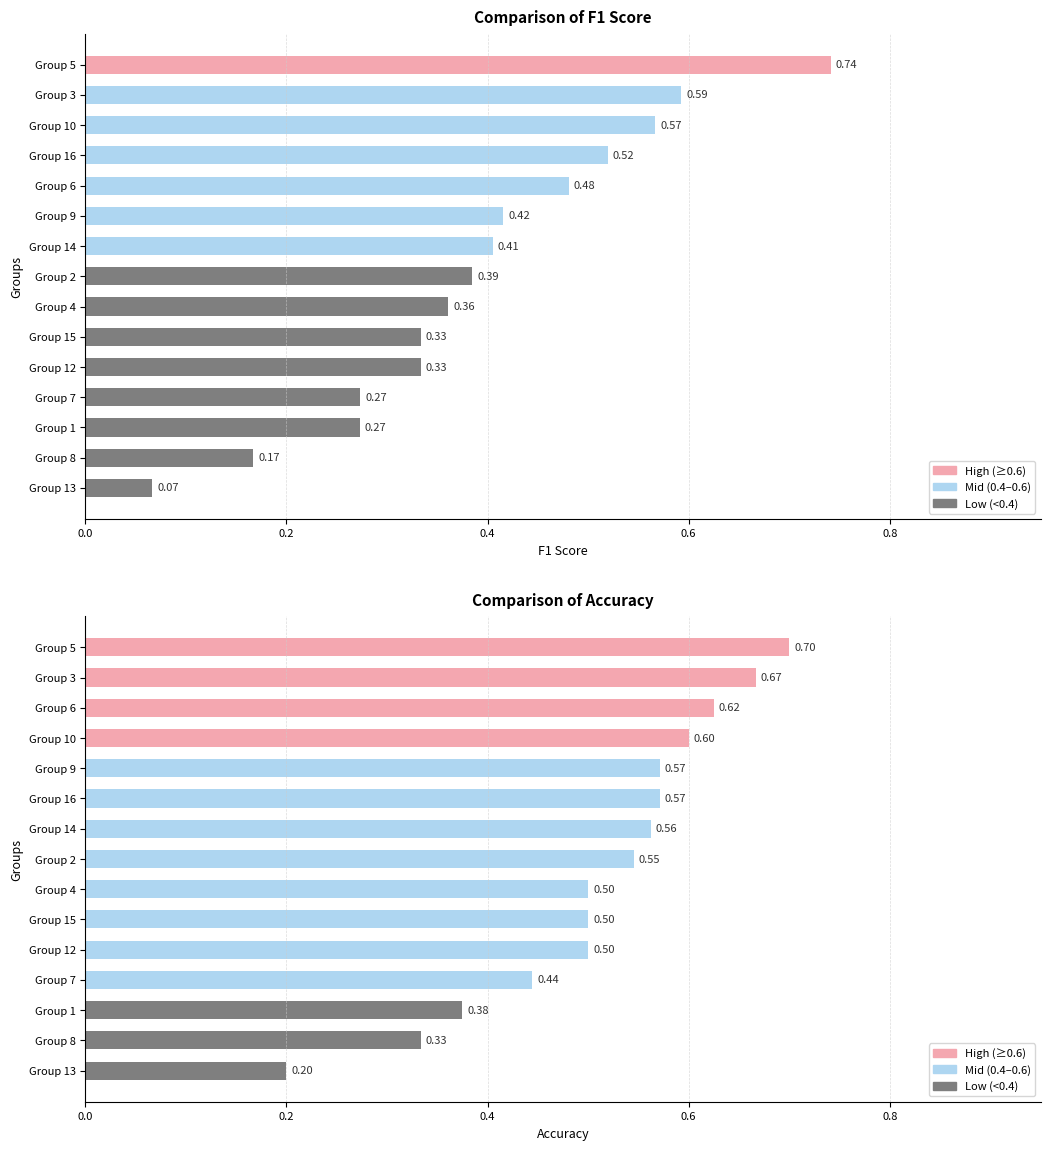

How many groups of bars are there?

15